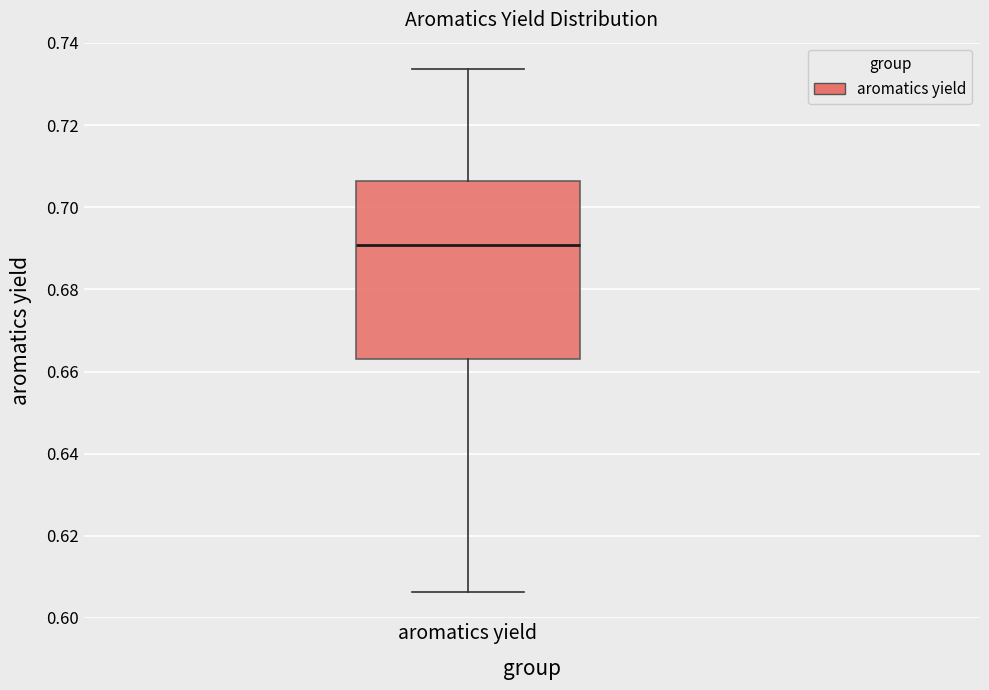

Read this box plot against the y-axis: the position of the median line, the range covered by the box, and the ends of both whiskers. The values are not printed on the chart, so give them approximately, as read against the axis.

median 0.690, box 0.662 to 0.706, whiskers 0.606 to 0.734